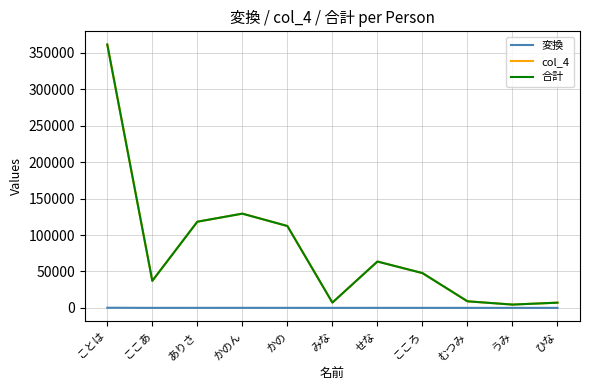

What is the label of the 11th point from the right?

ことは